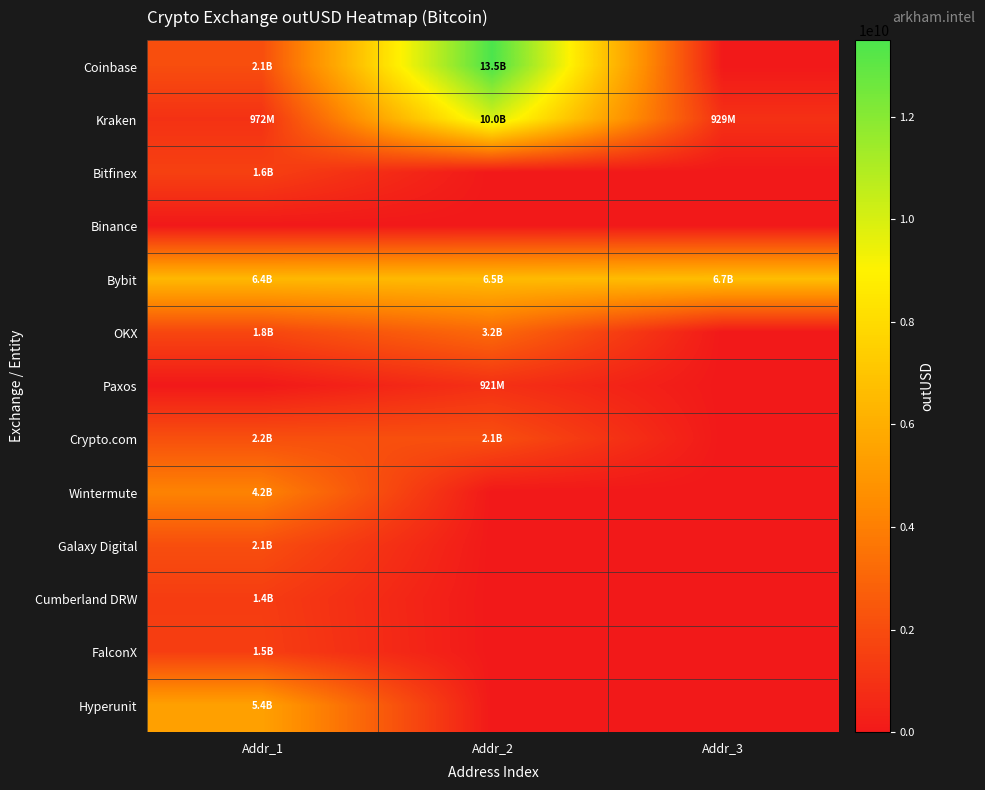

Reading left to right, what are all the values shown in this chart?

Coinbase: Addr_1=2061592957.4	Addr_2=13494540994.5	Addr_3=0.0
Kraken: Addr_1=971615040.0	Addr_2=10011403543.5	Addr_3=928524672.0
Bitfinex: Addr_1=1564157446.2	Addr_2=0.0	Addr_3=0.0
Binance: Addr_1=0.0	Addr_2=0.0	Addr_3=0.0
Bybit: Addr_1=6434091895.9	Addr_2=6531142416.8	Addr_3=6674700763.9
OKX: Addr_1=1771013272.5	Addr_2=3153422882.3	Addr_3=0.0
Paxos: Addr_1=0.0	Addr_2=921315568.0	Addr_3=0.0
Crypto.com: Addr_1=2160886221.9	Addr_2=2127028684.2	Addr_3=0.0
Wintermute: Addr_1=4158011648.5	Addr_2=0.0	Addr_3=0.0
Galaxy Digital: Addr_1=2083448612.5	Addr_2=0.0	Addr_3=0.0
Cumberland DRW: Addr_1=1401885407.8	Addr_2=0.0	Addr_3=0.0
FalconX: Addr_1=1471336226.6	Addr_2=0.0	Addr_3=0.0
Hyperunit: Addr_1=5425197526.3	Addr_2=0.0	Addr_3=0.0